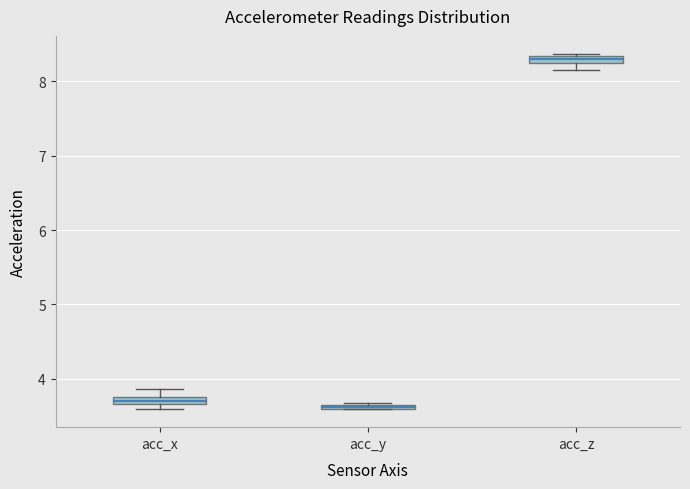

Where does the upper whisker of the box for acc_x end on the y-axis? The values are not printed on the chart, so give them approximately, as read against the axis.

3.9